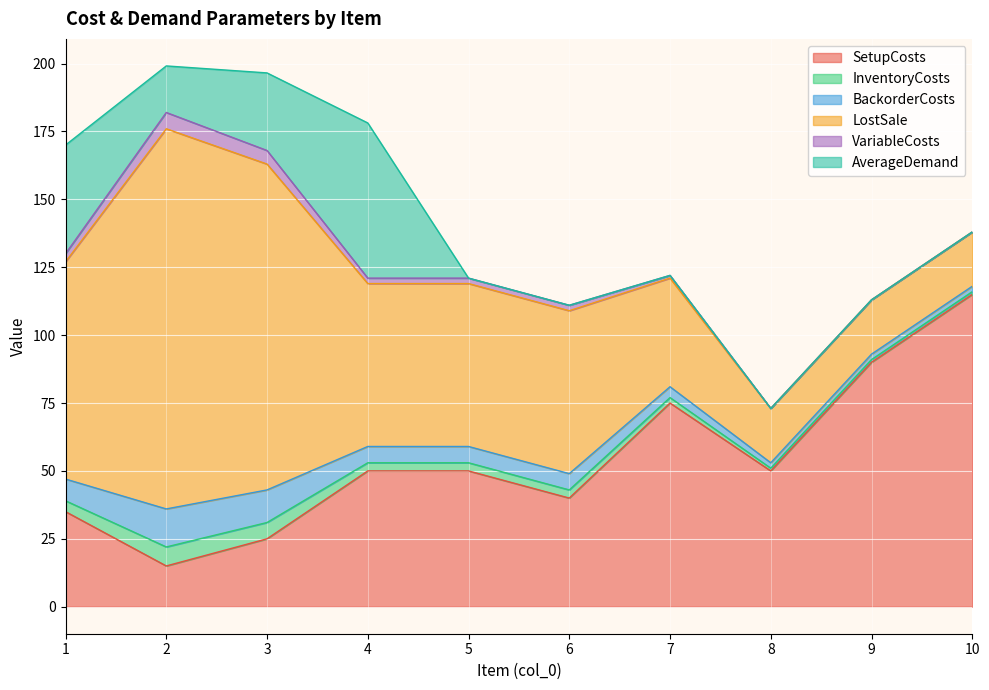

Which has a higher value, 1 or 5?

5